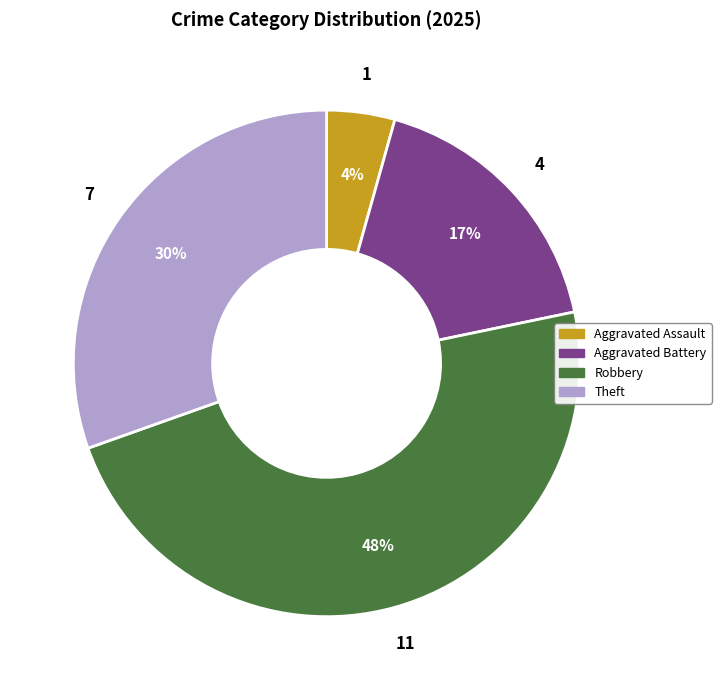

To the nearest percent, what is the average slice percentage?

25%